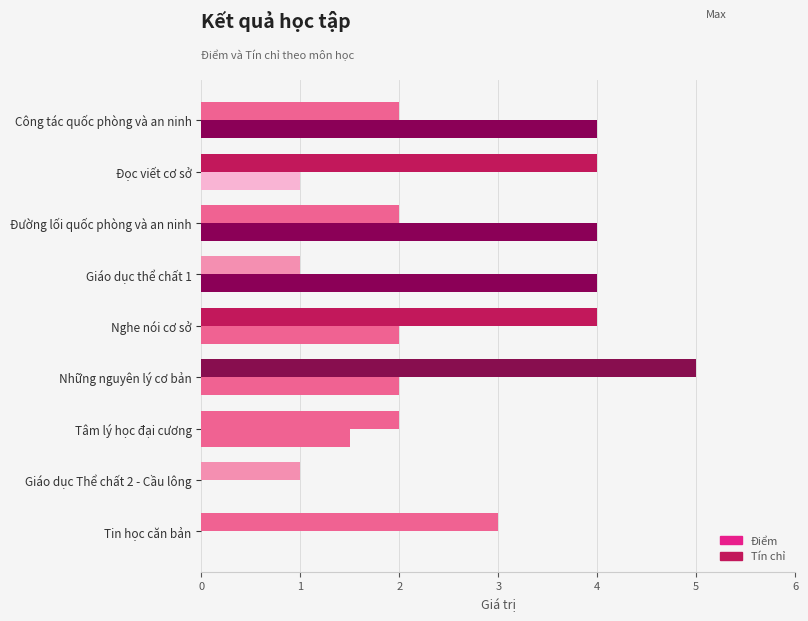

Count the number of data series in this chart.

2